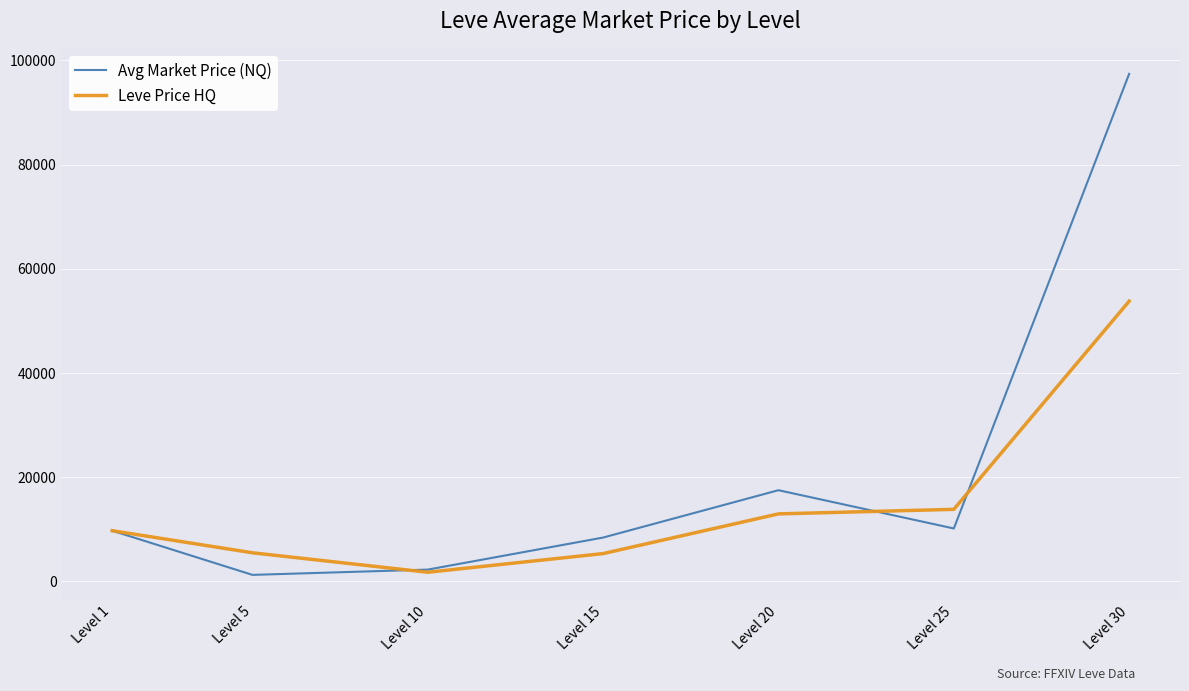

What is the total value across all series at Level 15?

13739.0